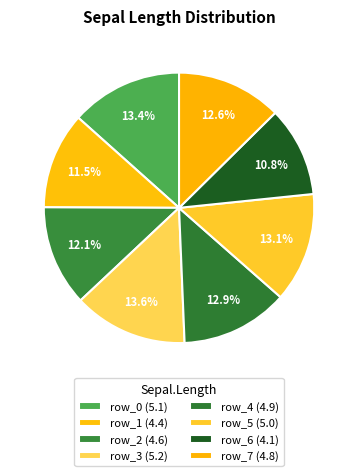

To the nearest percent, what portion does row_5 represent?

13%